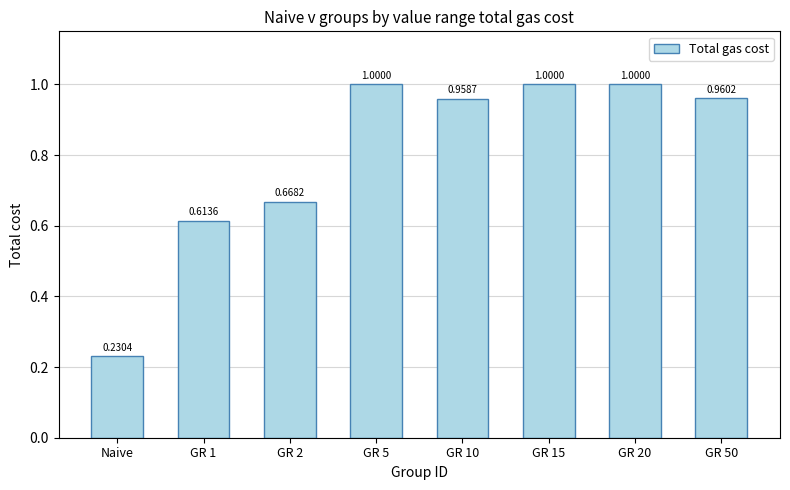

What is the difference between the maximum and minimum values?

0.8